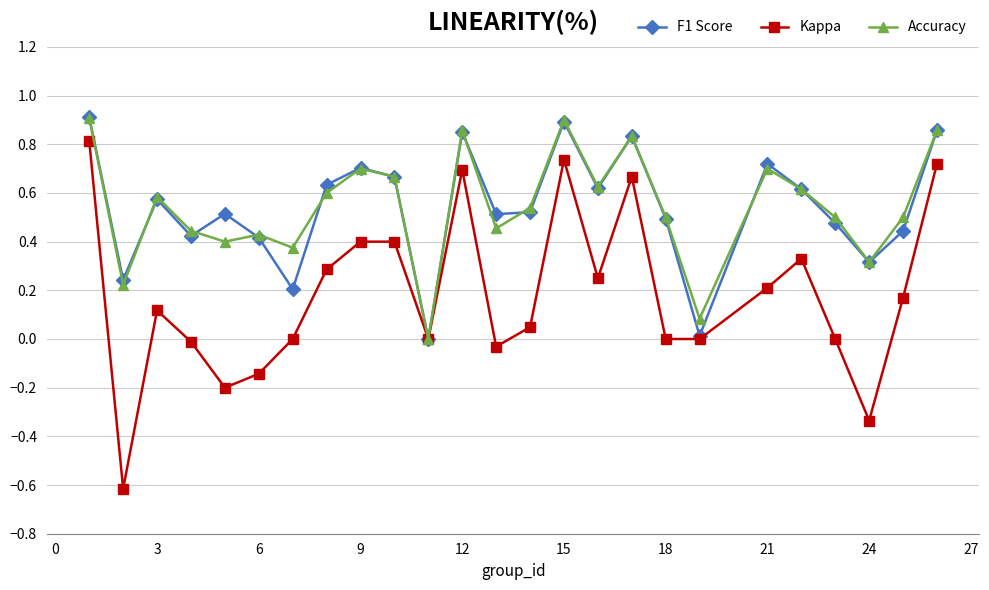

True or false: Accuracy has more than 1 interior local peaks.

True